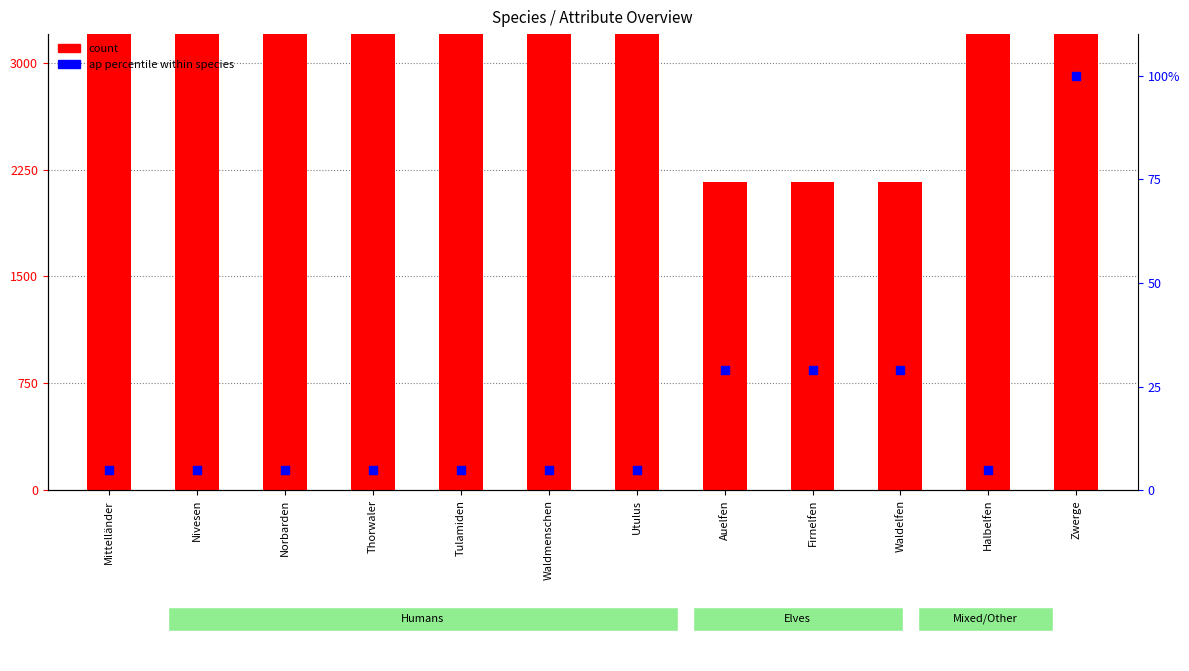

Which series has the largest total across all categories?

count